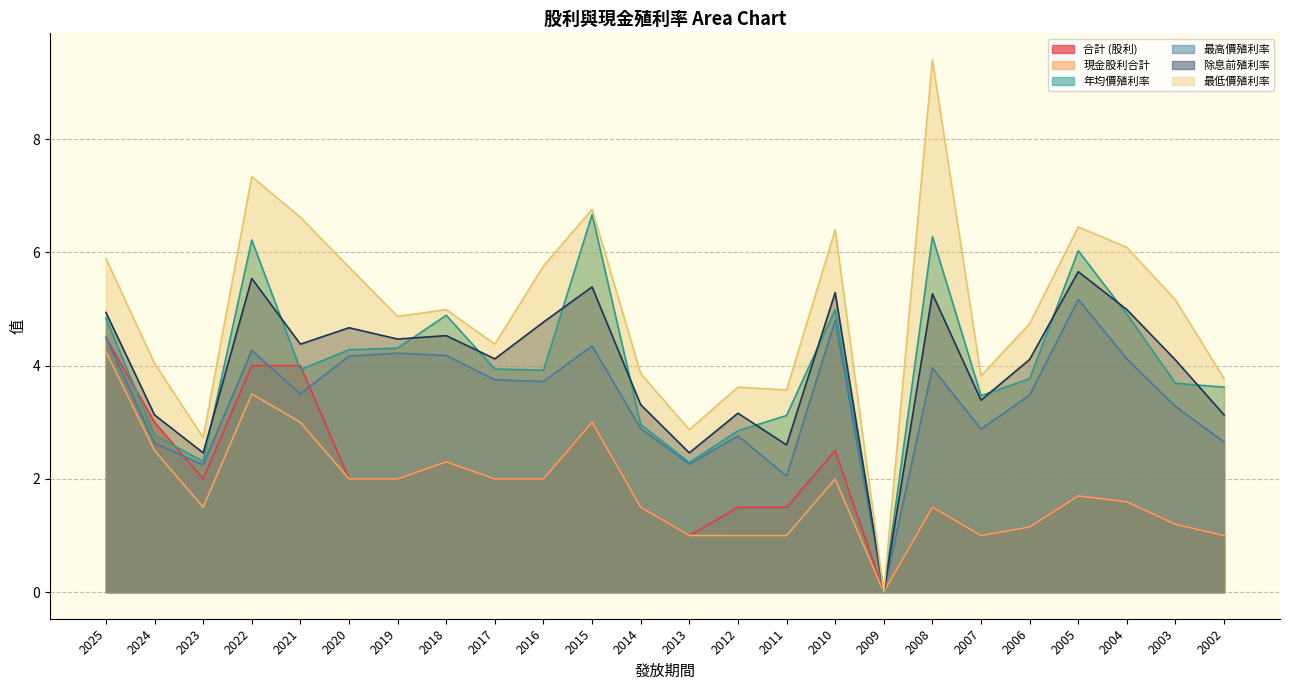

The 合計 (股利) series shows -1.5 at 2009. True or false?

False